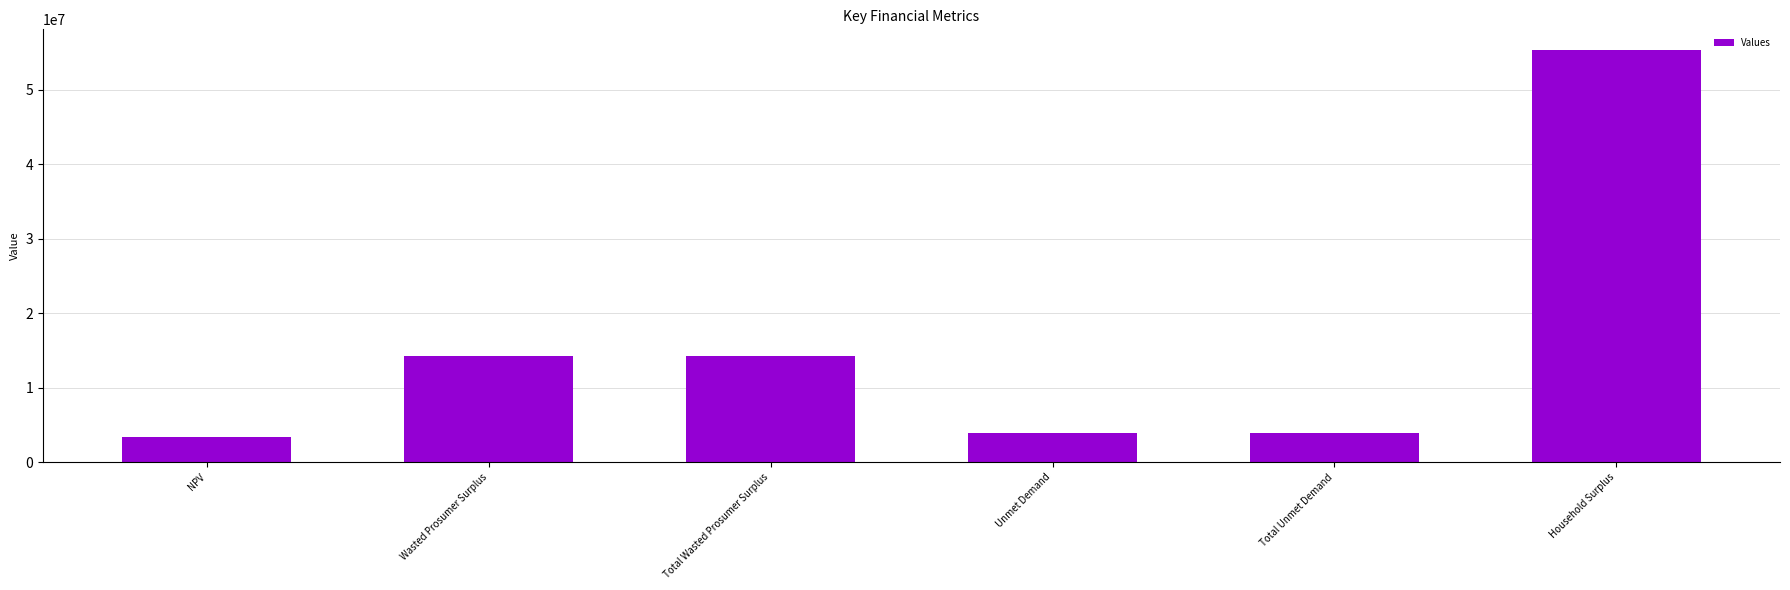

The value at Total Wasted Prosumer Surplus is 14225256.0. True or false?

True